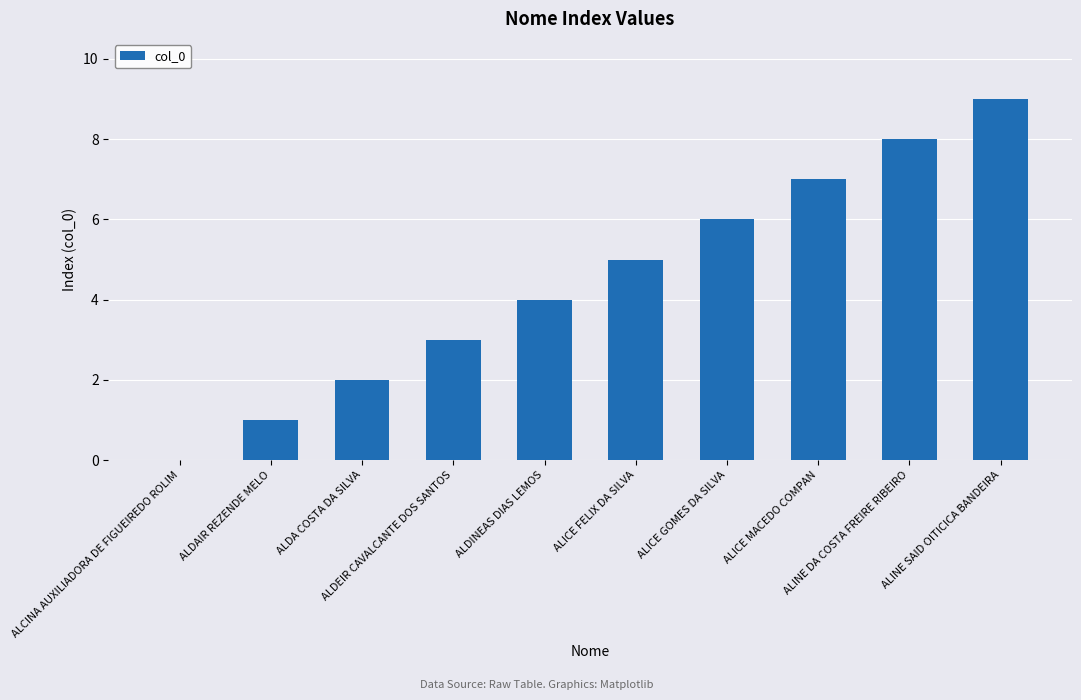

Reading right to left, extract all data points from this chart.

ALINE SAID OITICICA BANDEIRA=9	ALINE DA COSTA FREIRE RIBEIRO=8	ALICE MACEDO COMPAN=7	ALICE GOMES DA SILVA=6	ALICE FELIX DA SILVA=5	ALDINEAS DIAS LEMOS=4	ALDEIR CAVALCANTE DOS SANTOS=3	ALDA COSTA DA SILVA=2	ALDAIR REZENDE MELO=1	ALCINA AUXILIADORA DE FIGUEIREDO ROLIM=0